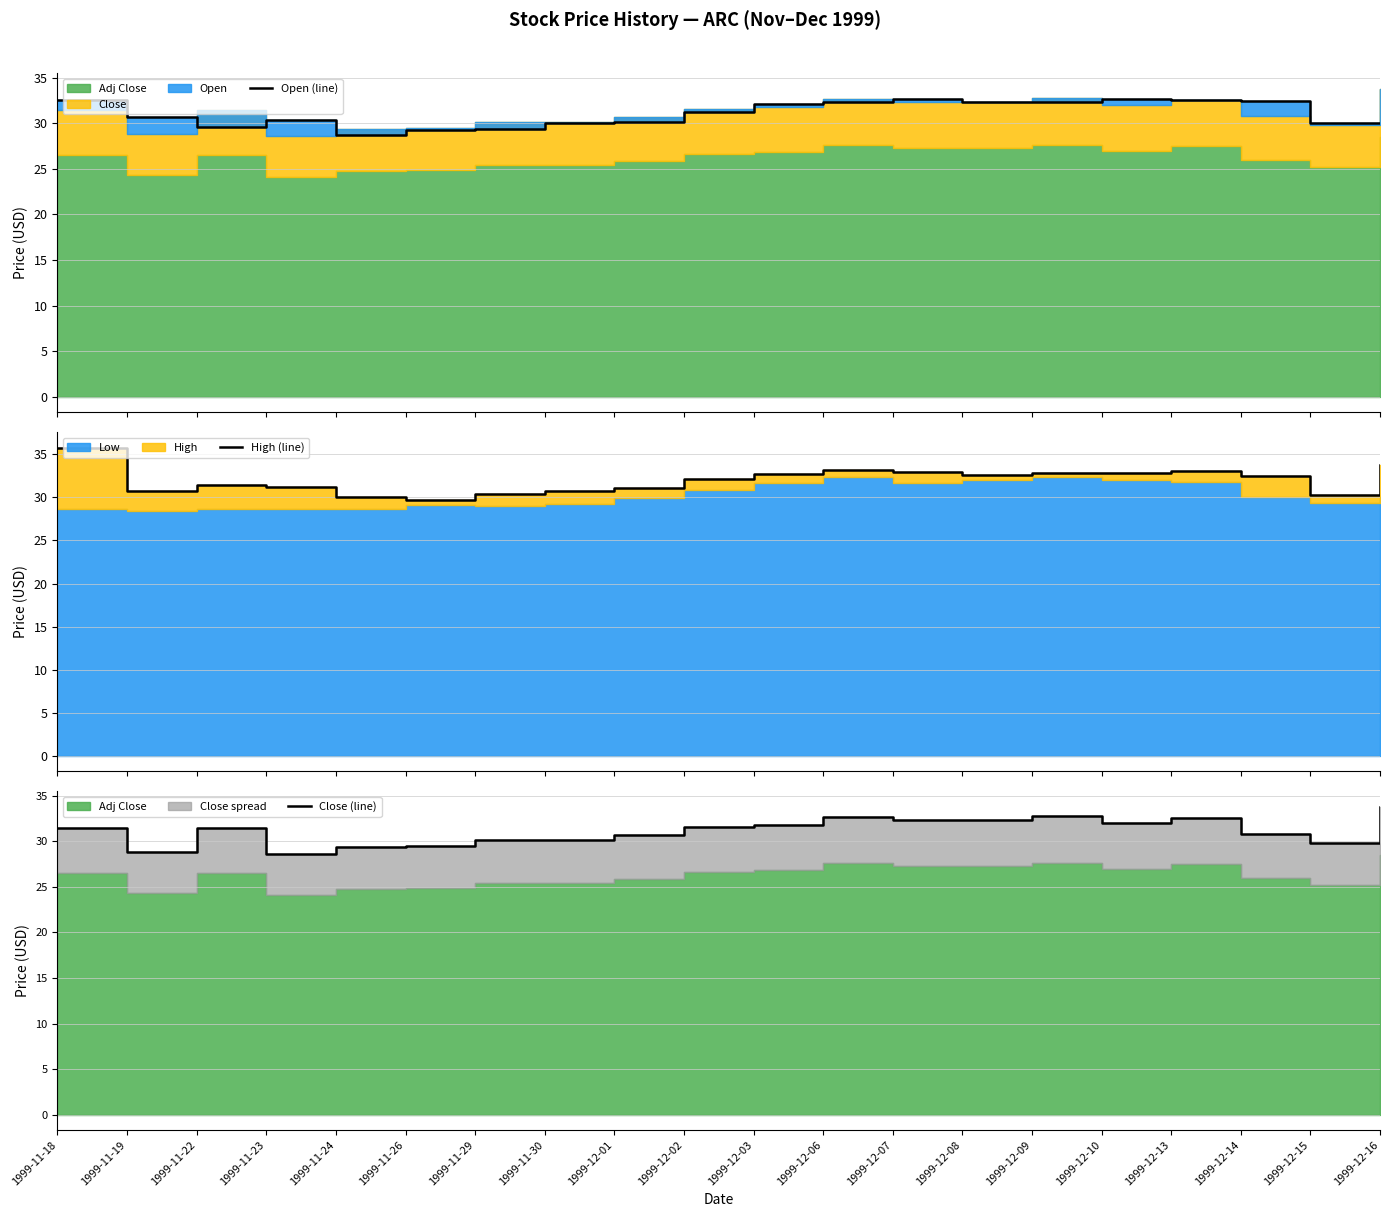

At which label does Open (line) reach its minimum?

1999-11-24